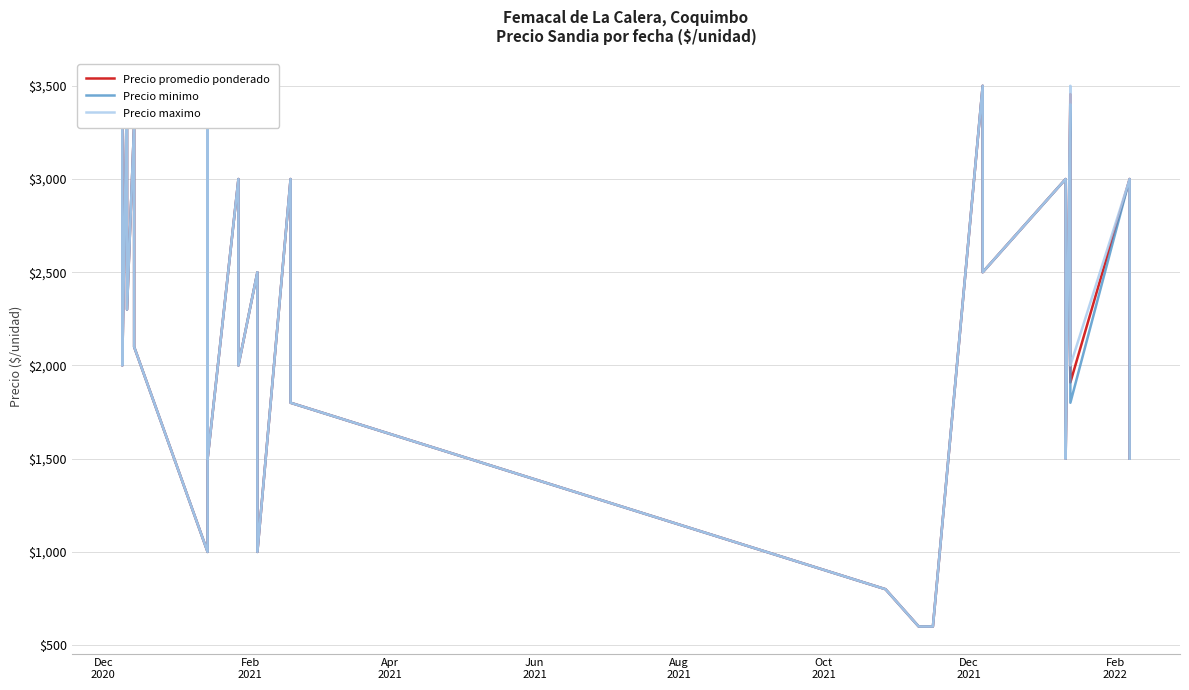

True or false: Precio maximo has more than 0 interior local peaks.

True